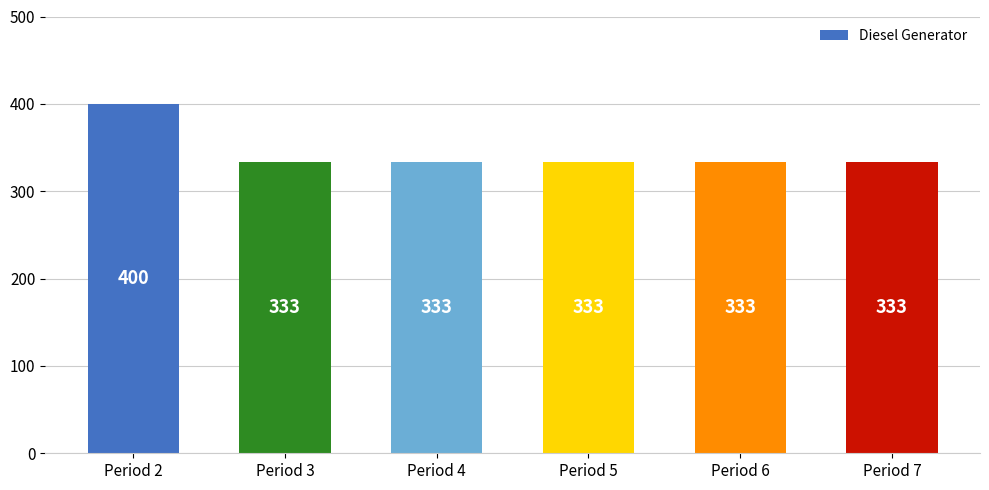

What is the change in value from Period 2 to Period 3?

-67